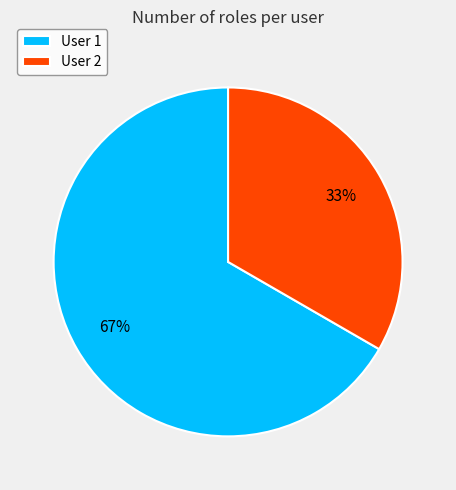

What is the largest slice in the pie chart?

User 1